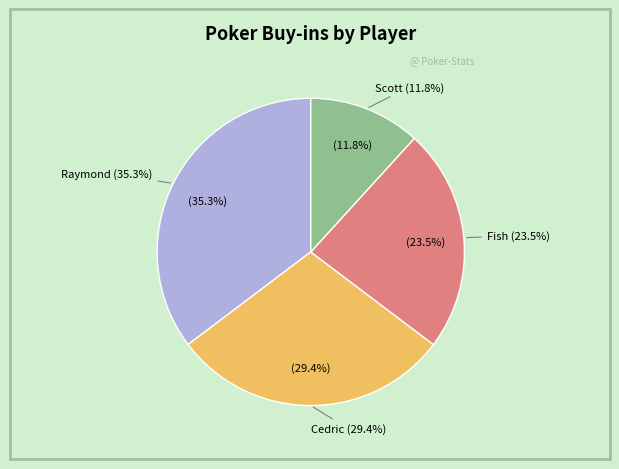

Does Scott account for over 50% of the chart?

No